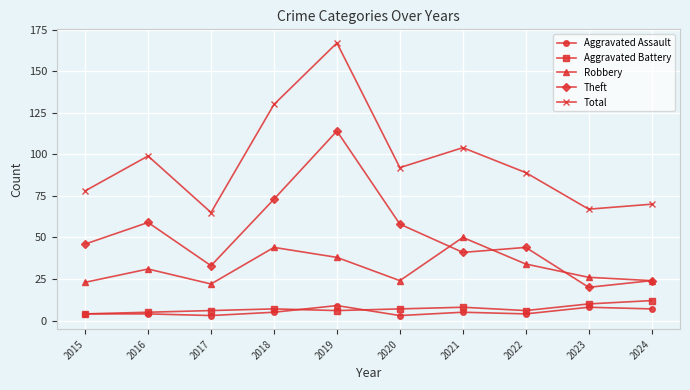

Reading right to left, extract all data points from this chart.

Aggravated Assault: 7	8	4	5	3	9	5	3	4	4
Aggravated Battery: 12	10	6	8	7	6	7	6	5	4
Robbery: 24	26	34	50	24	38	44	22	31	23
Theft: 24	20	44	41	58	114	73	33	59	46
Total: 70	67	89	104	92	167	130	65	99	78